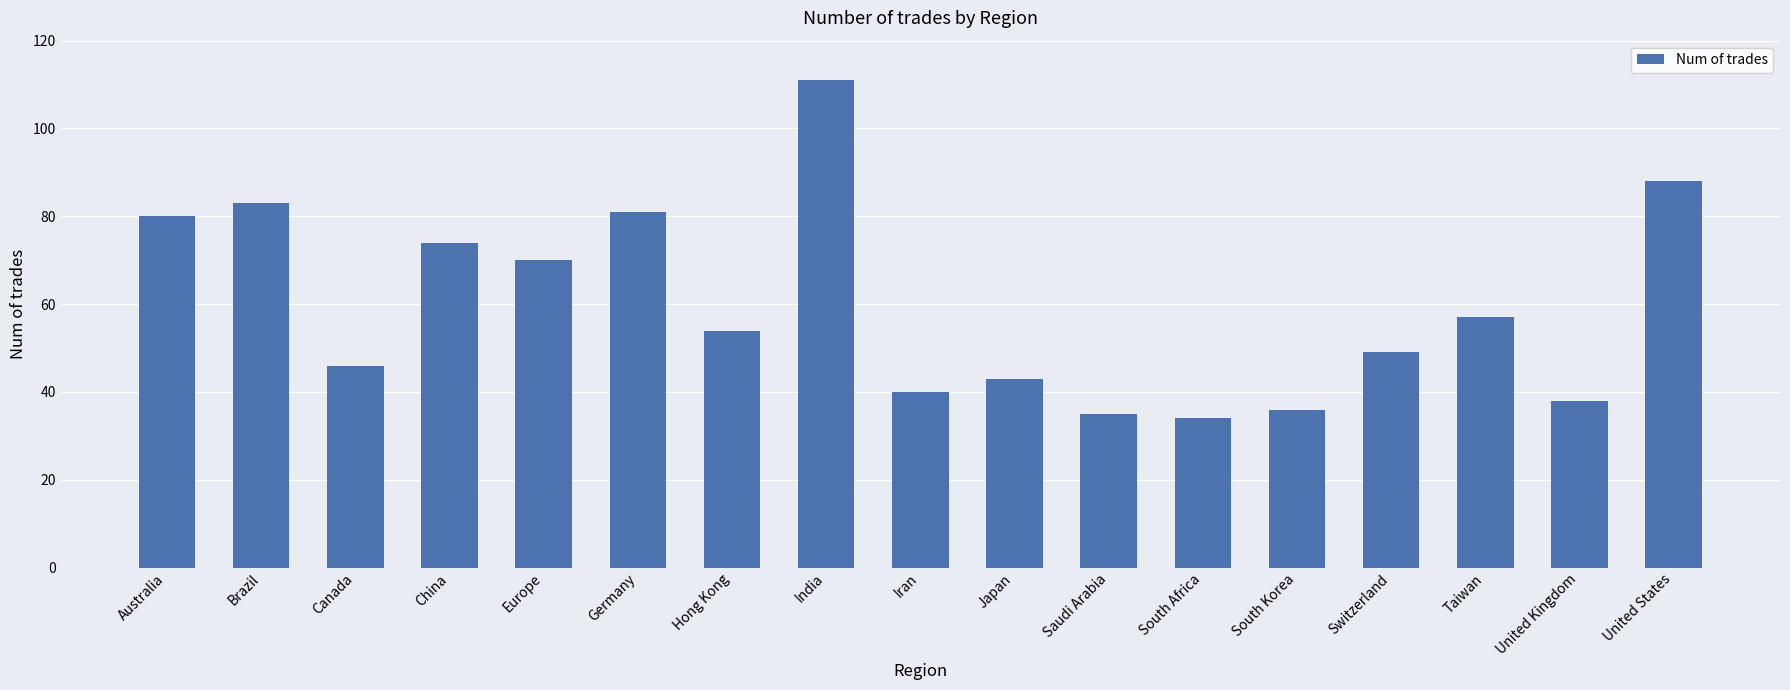

Does the chart contain any negative values?

No